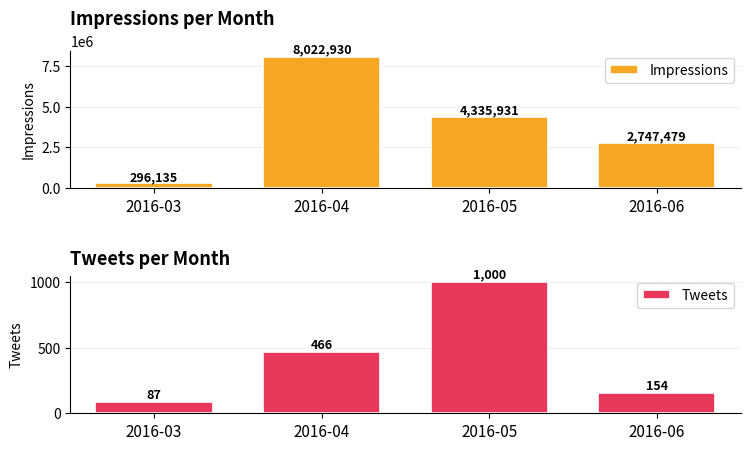

What is the value of the Tweets bar at the 2nd from the left?

466